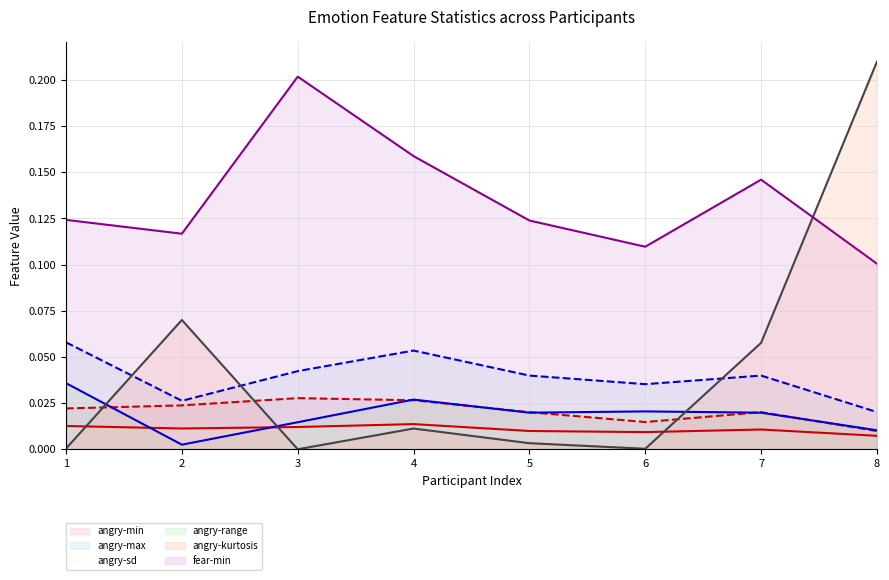

Between 3 and 7, which is larger?

3